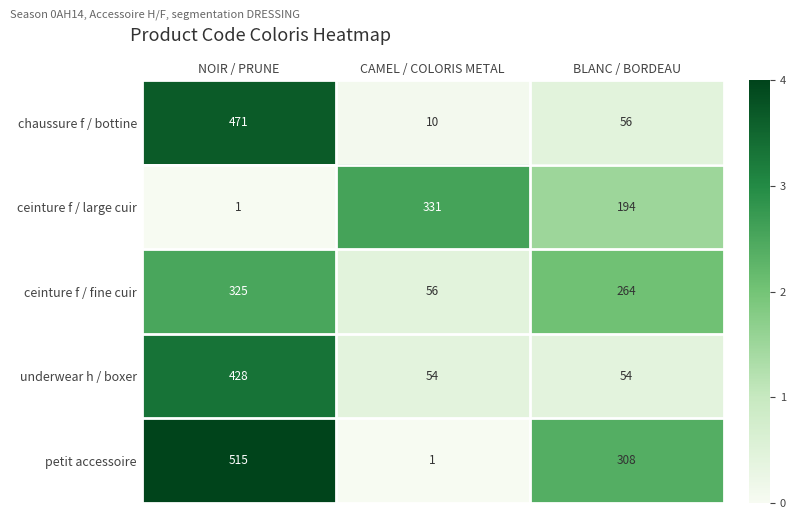

The underwear h / boxer series shows 34 at BLANC / BORDEAU. True or false?

False